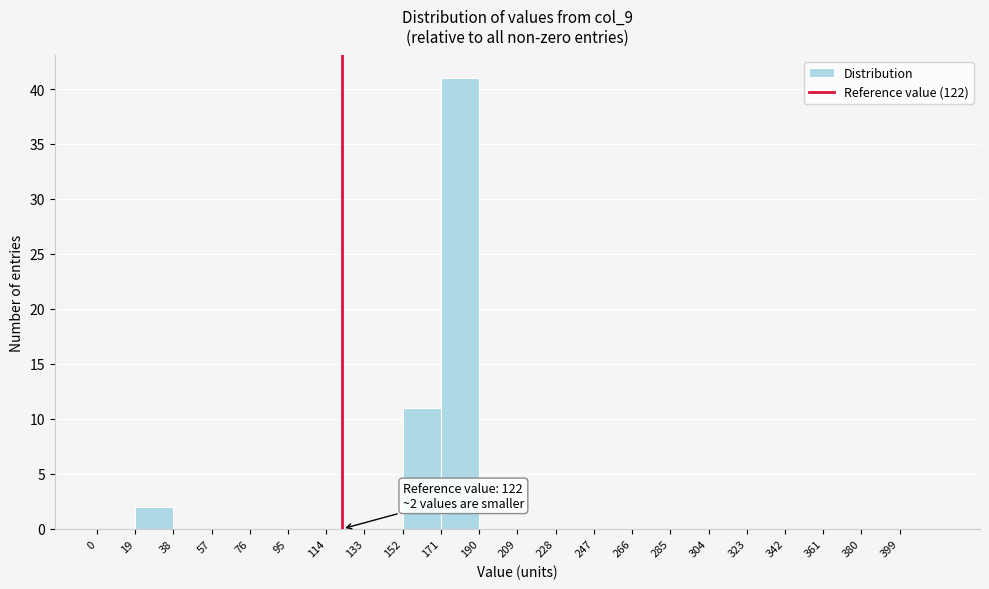

Over which range of the x-axis is the bar tallest?

171 to 190